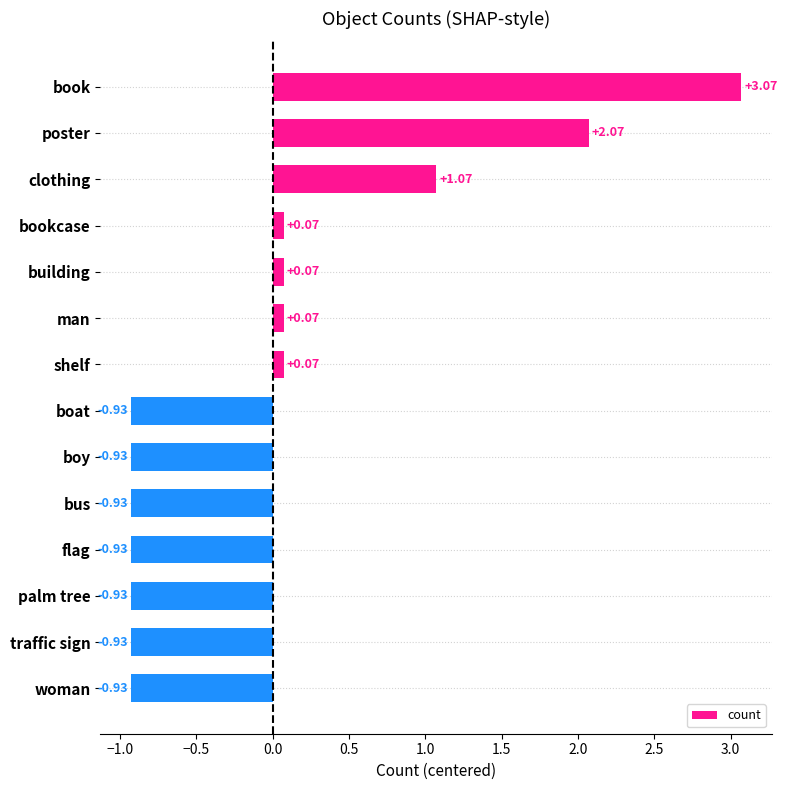

How many data points are above 0?

7